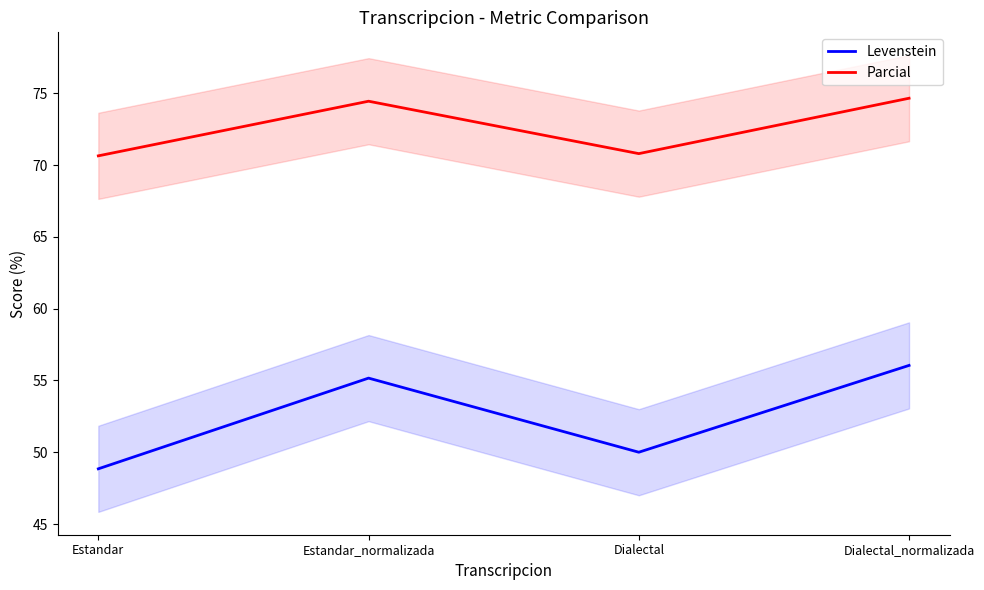

At how many categories does at least one series exceed 66?

4